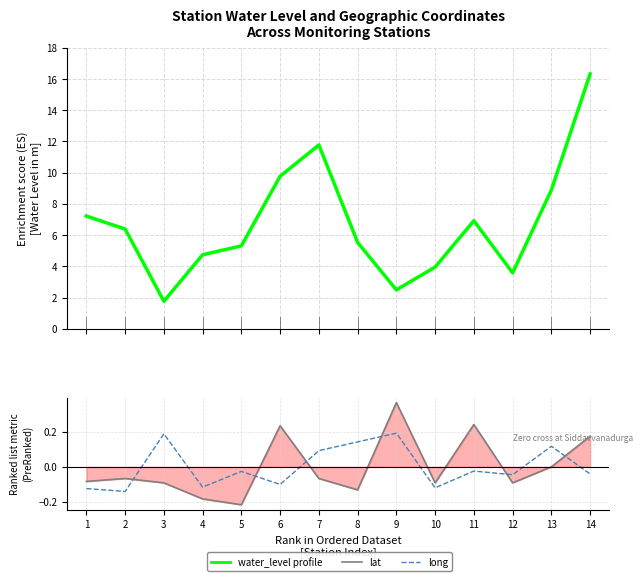

True or false: long and water_level (in m) cross at least once.

False